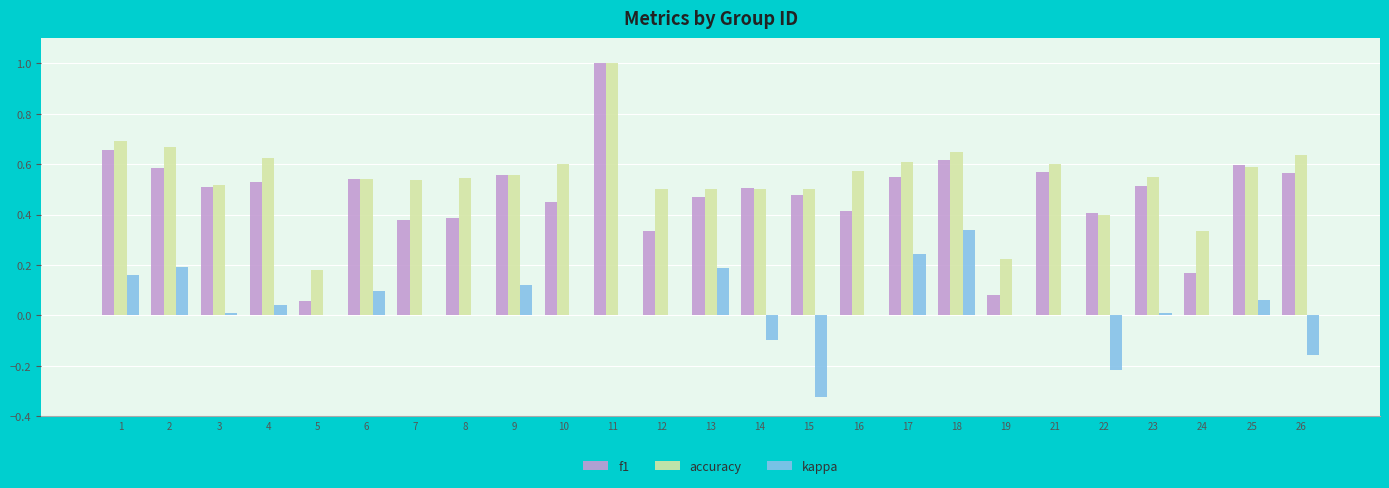

Count the number of categories in the chart.

25